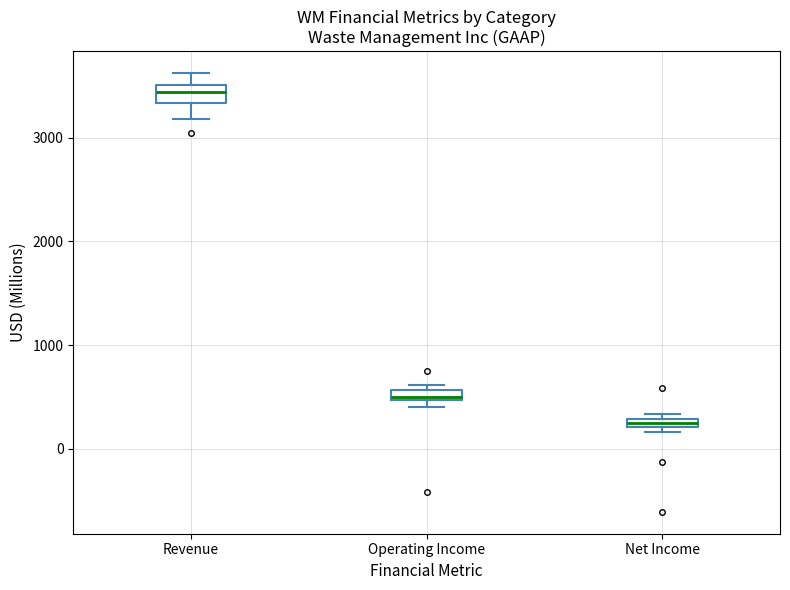

Which box's median line is the lowest?

Net Income